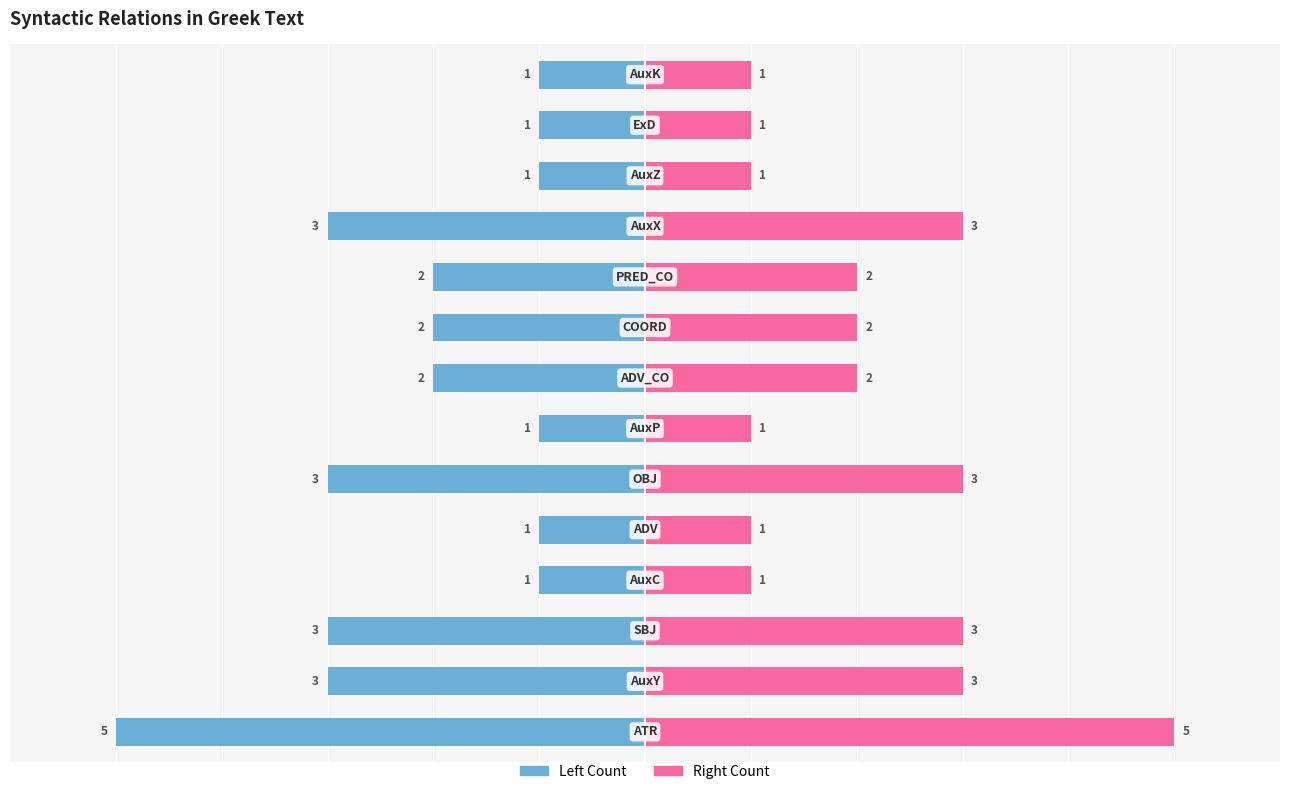

Which series changed the most between 3 and 11?

Left Count